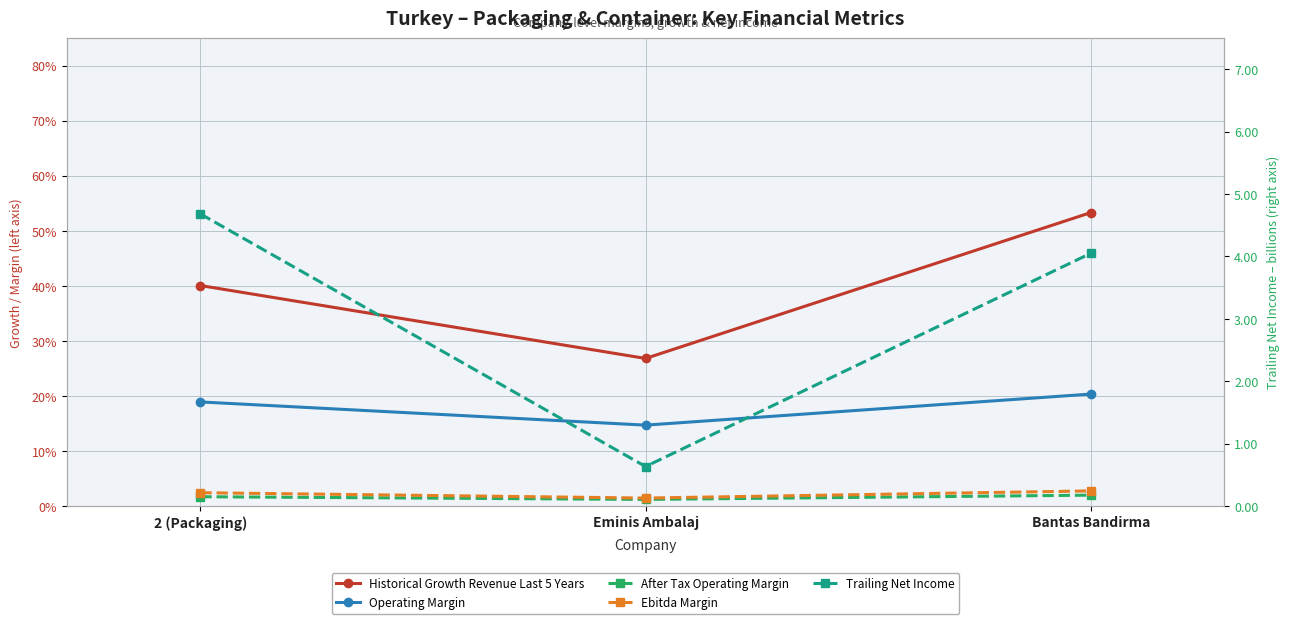

What are all the series names shown in the legend?

Historical Growth Revenue Last 5 Years, Operating Margin, After Tax Operating Margin, Ebitda Margin, Trailing Net Income